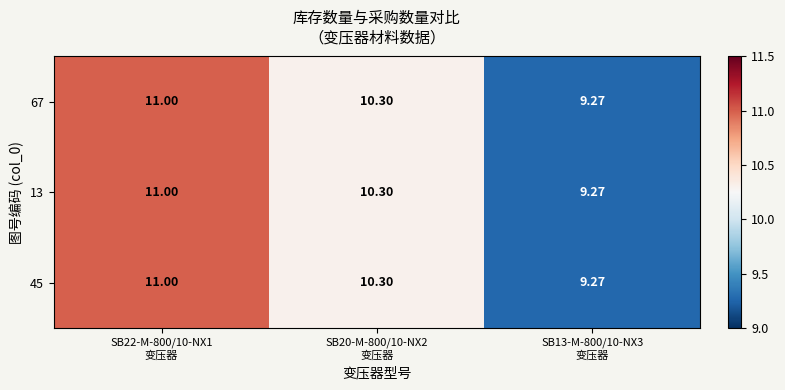

How many values in the 67 series exceed 10?

2